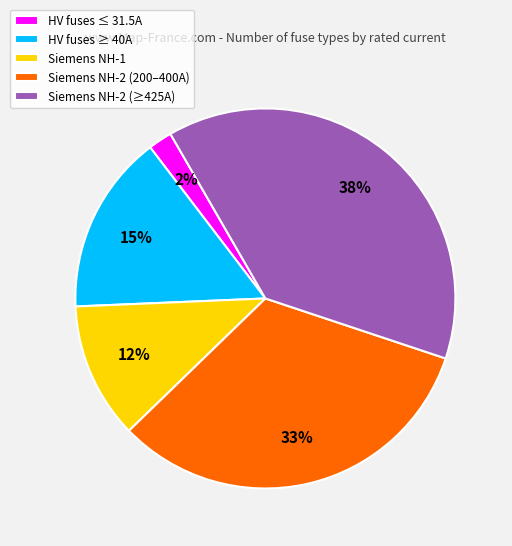

How many slices are in this pie chart?

5